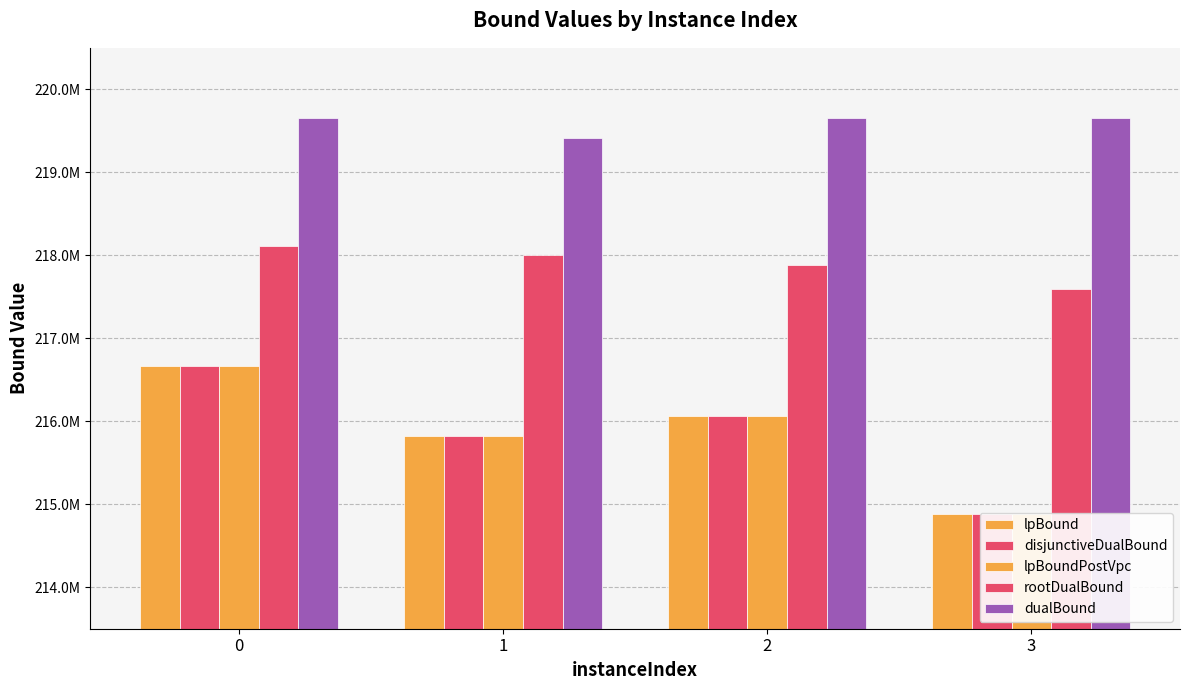

Reading left to right, what are all the values shown in this chart?

lpBound: 216670237.6	215819835.4	216063092.4	214876563.9
disjunctiveDualBound: 216670237.6	215819835.4	216063092.4	214876563.9
lpBoundPostVpc: 216670237.6	215819835.4	216063092.4	214876563.9
rootDualBound: 218114169.0	218003477.4	217888228.0	217596176.8
dualBound: 219655044.8	219413260.8	219656508.9	219657415.3